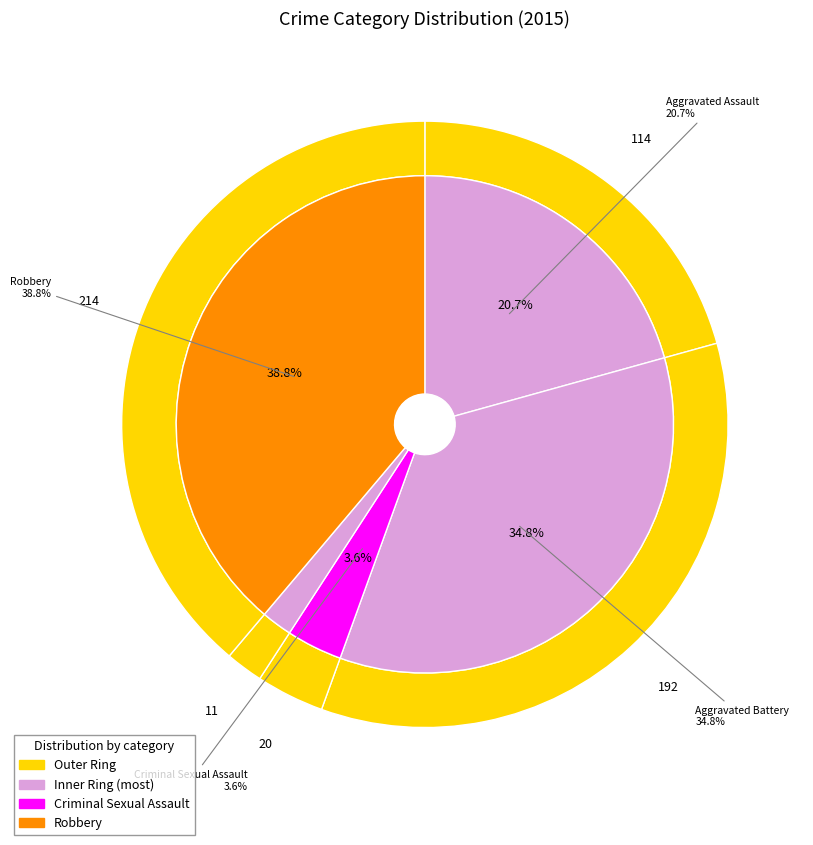

Is there a majority slice in this chart?

No